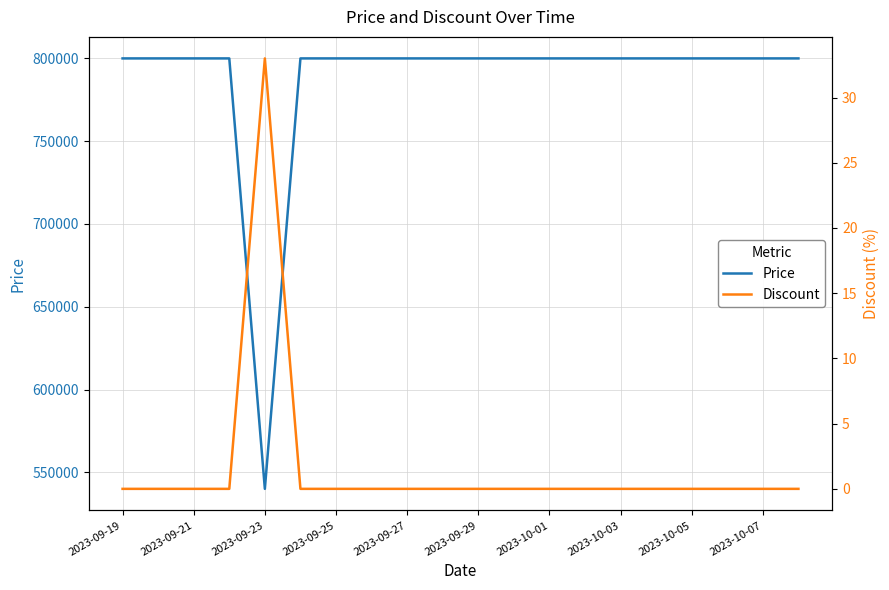

What is the highest value of the Price series?

800000